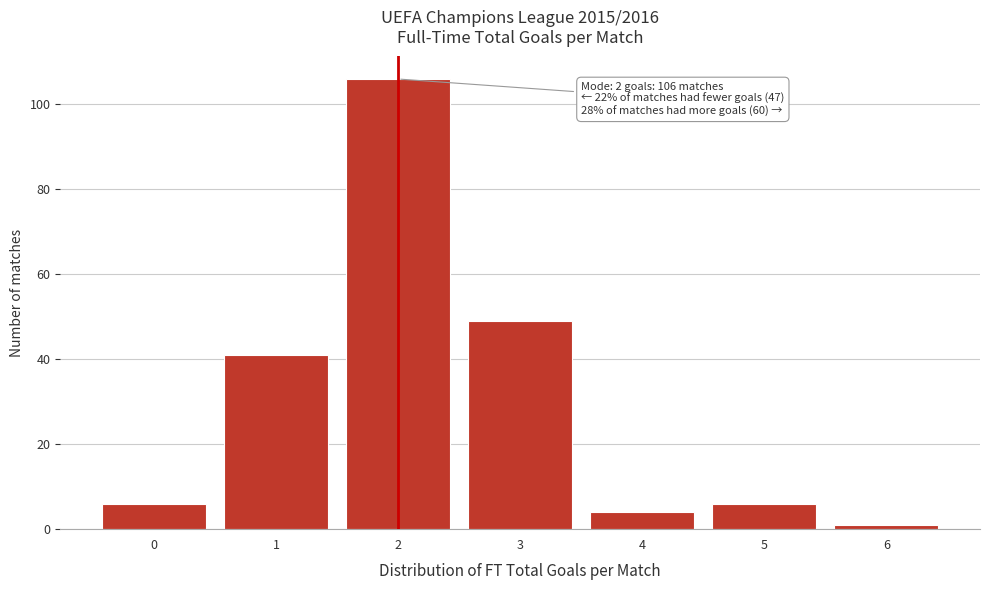

Which range on the x-axis has the tallest bar?

1.5 to 2.5